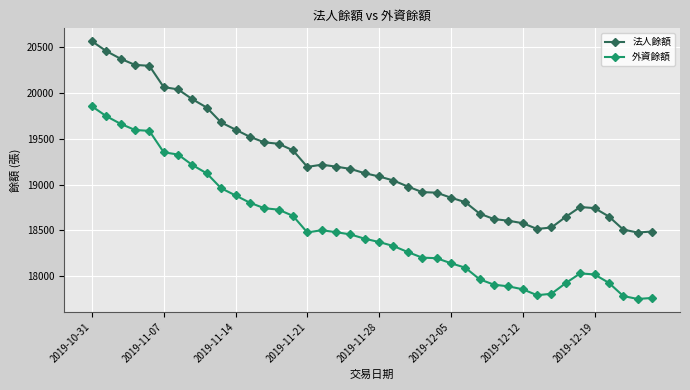

What is the minimum value shown in the chart?

17748